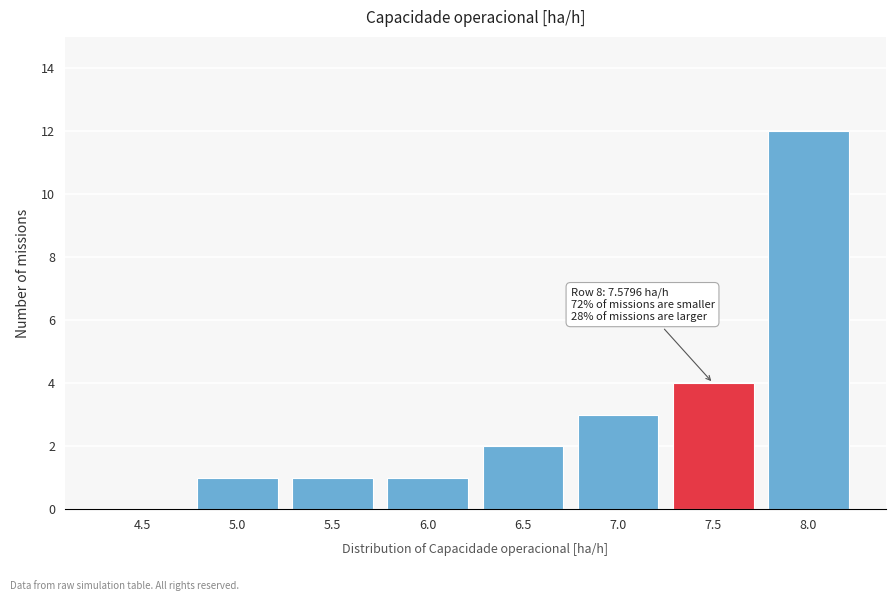

Reading left to right, extract all data points from this chart.

4.5=0	5.0=1	5.5=1	6.0=1	6.5=2	7.0=3	7.5=4	8.0=12